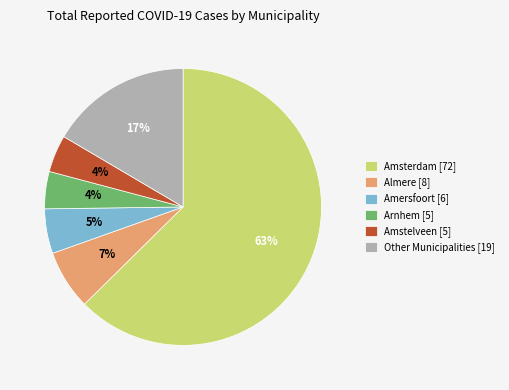

Is it true that Other Municipalities [19] is 17% of the pie?

True